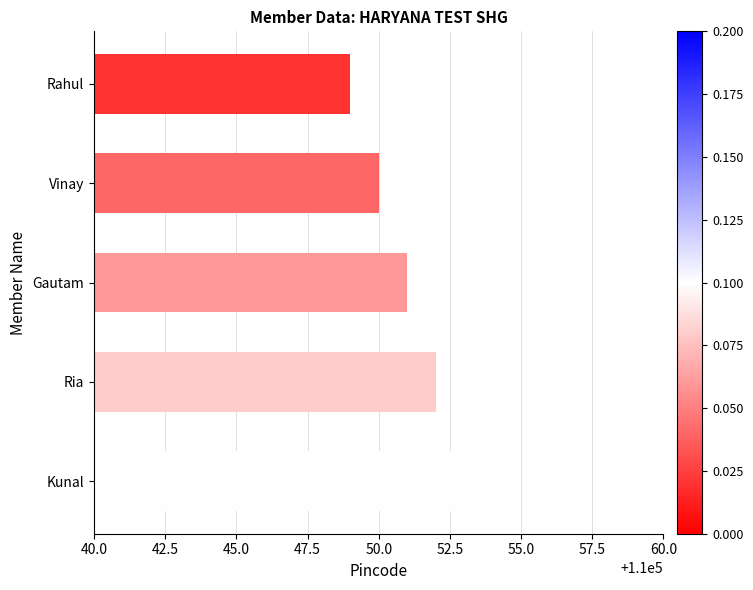

Rank the categories by value from lowest to highest.

Rahul, Vinay, Gautam, Ria, Kunal